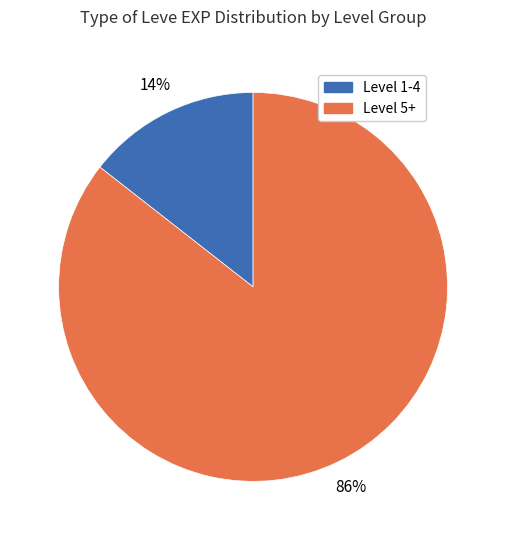

Is there any slice that represents more than half of the pie?

Yes